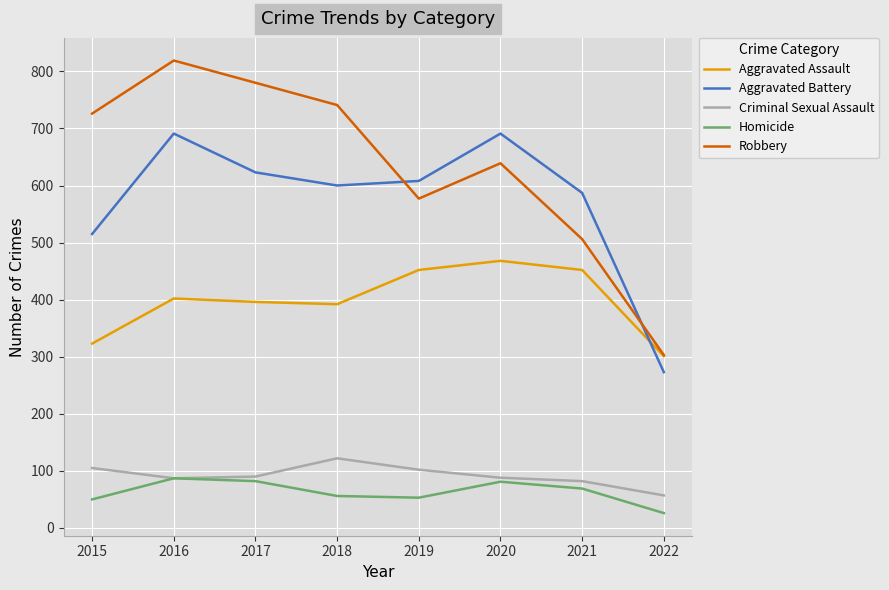

Where does the Criminal Sexual Assault series first go above 90?

2015